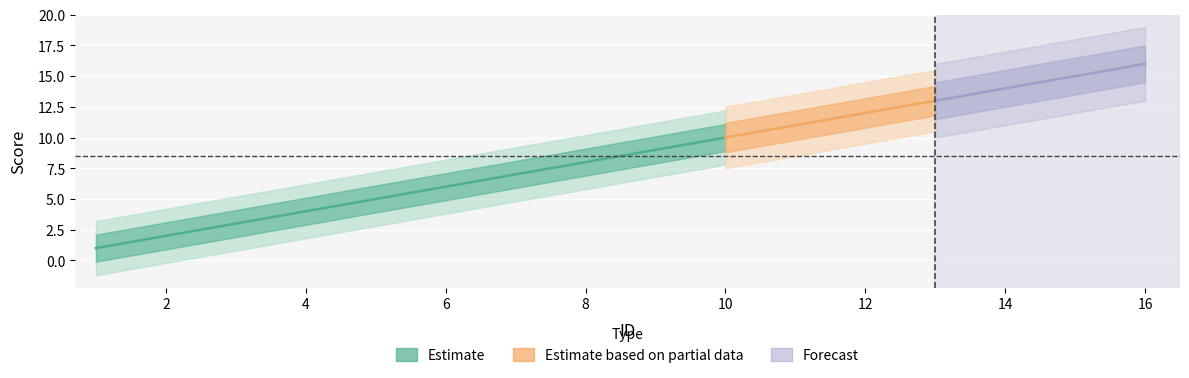

Which label corresponds to the largest value in the chart?

16